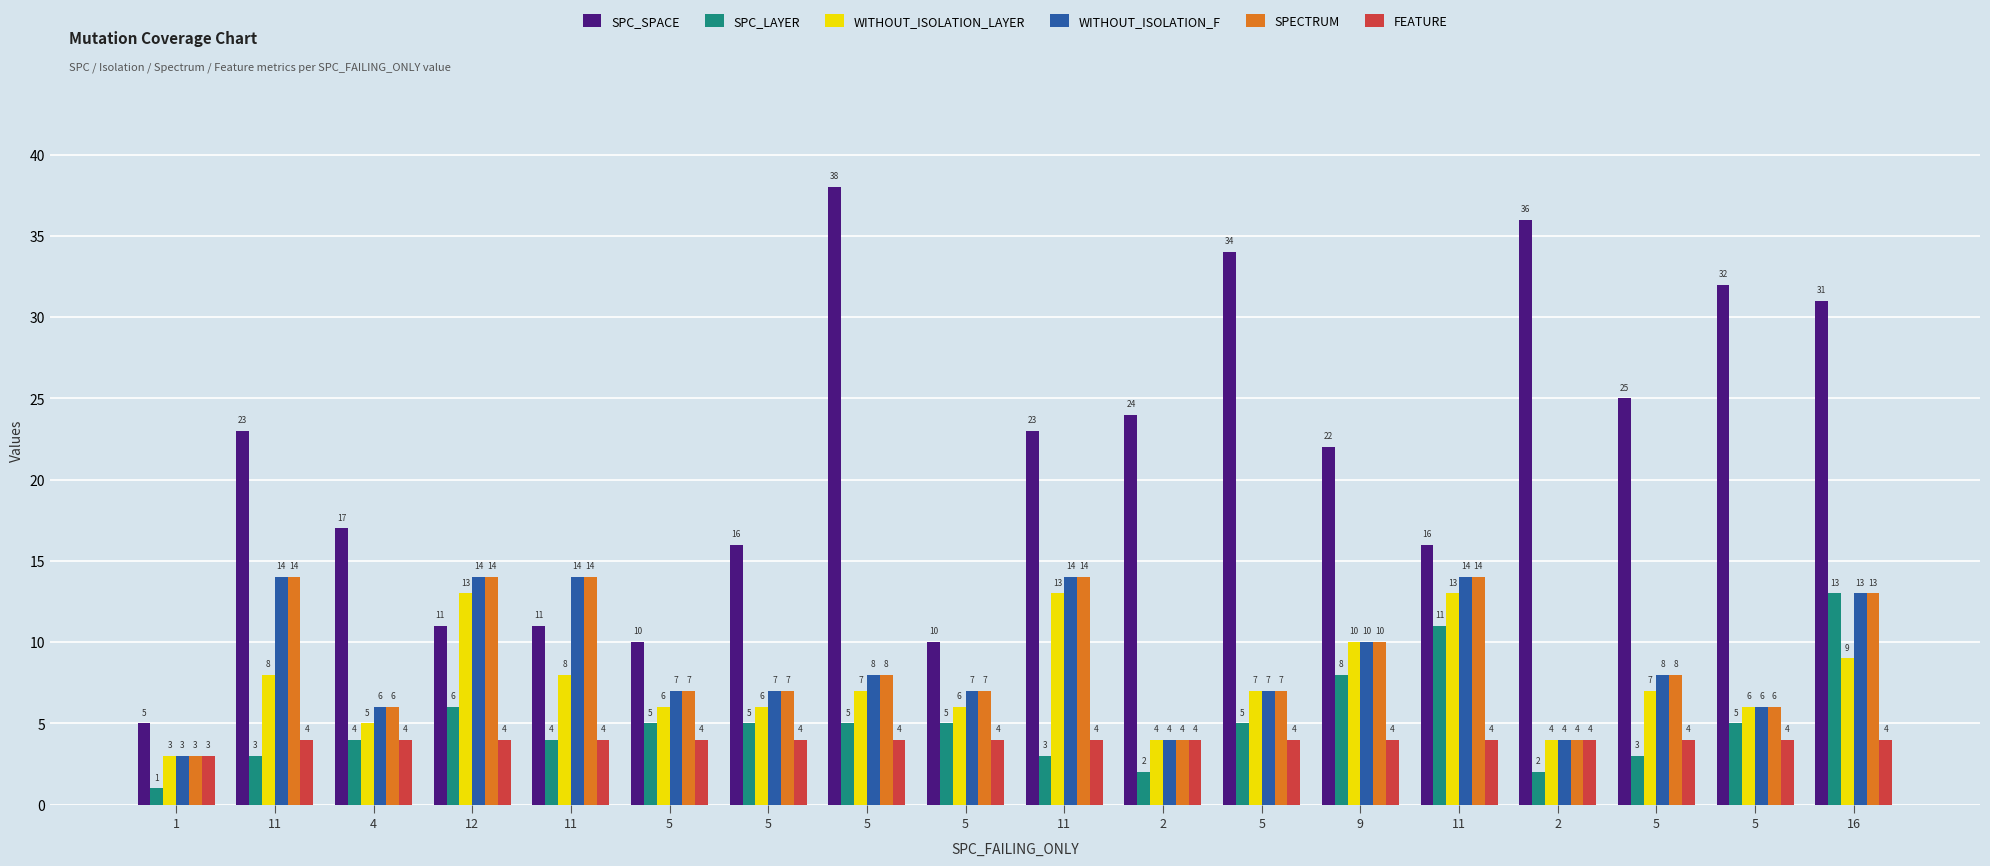

What are all the series names shown in the legend?

SPC_SPACE, SPC_LAYER, WITHOUT_ISOLATION_LAYER, WITHOUT_ISOLATION_F, SPECTRUM, FEATURE